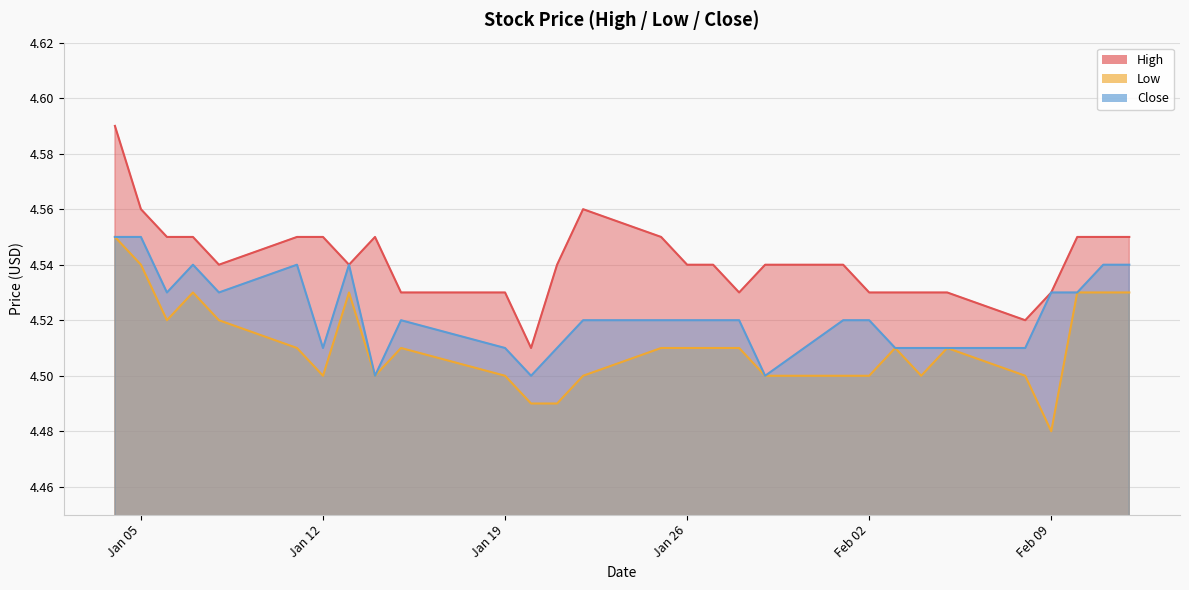

True or false: Low has a value of 7.9 at 2021-01-29.

False